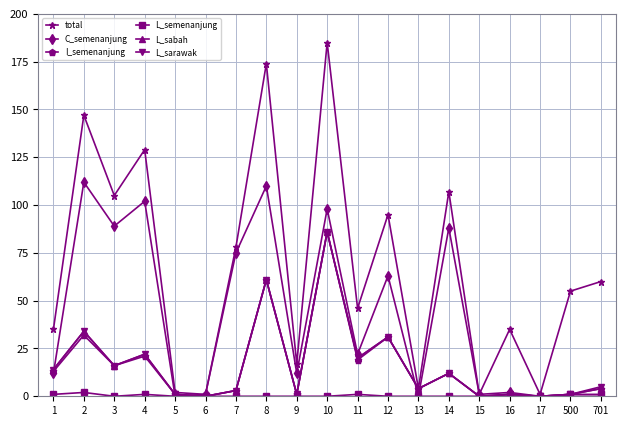

Reading left to right, list all the values displayed in this chart.

total: 1=35	2=147	3=105	4=129	5=2	6=1	7=78	8=174	9=17	10=185	11=46	12=95	13=4	14=107	15=1	16=35	17=1	500=55	701=60
C_semenanjung: 1=12	2=112	3=89	4=102	5=0	6=1	7=75	8=110	9=12	10=98	11=22	12=63	13=0	14=88	15=1	16=2	17=0	500=0	701=0
I_semenanjung: 1=13	2=32	3=16	4=21	5=1	6=0	7=3	8=61	9=1	10=86	11=19	12=31	13=4	14=12	15=0	16=1	17=0	500=1	701=4
L_semenanjung: 1=1	2=2	3=0	4=1	5=0	6=0	7=0	8=0	9=0	10=0	11=1	12=0	13=0	14=0	15=0	16=0	17=0	500=1	701=1
L_sabah: 1=14	2=34	3=16	4=22	5=1	6=0	7=3	8=61	9=1	10=86	11=20	12=31	13=4	14=12	15=0	16=1	17=0	500=1	701=4
L_sarawak: 1=14	2=34	3=16	4=22	5=1	6=0	7=3	8=61	9=1	10=86	11=20	12=31	13=4	14=12	15=0	16=1	17=0	500=1	701=5